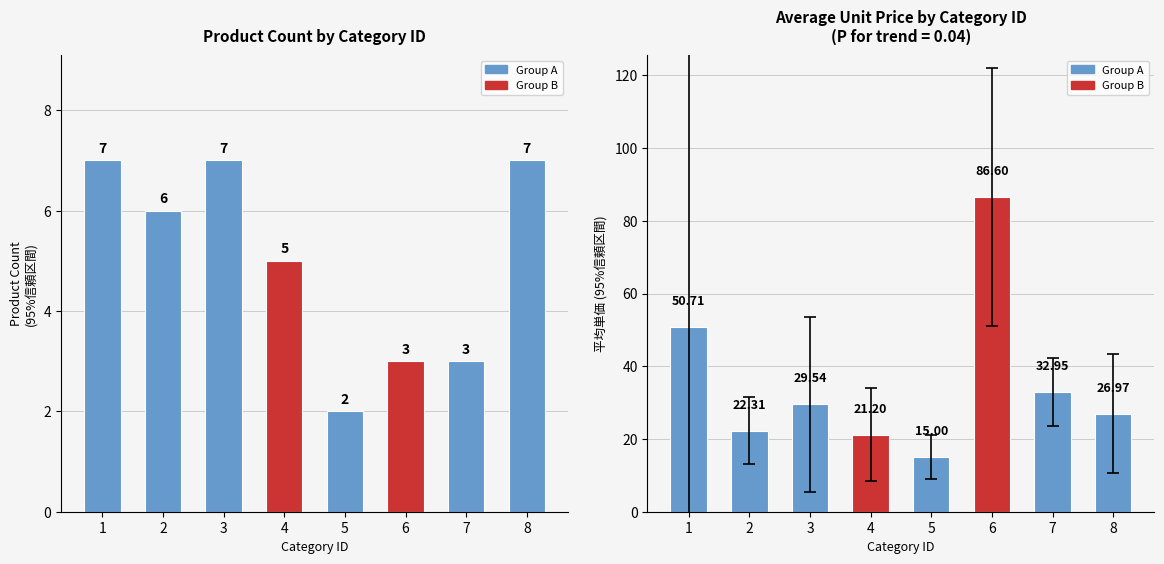

Reading right to left, extract all data points from this chart.

Product Count: 8=7.0	7=3.0	6=3.0	5=2.0	4=5.0	3=7.0	2=6.0	1=7.0
Avg Unit Price: 8=27.0	7=32.9	6=86.6	5=15.0	4=21.2	3=29.5	2=22.3	1=50.7